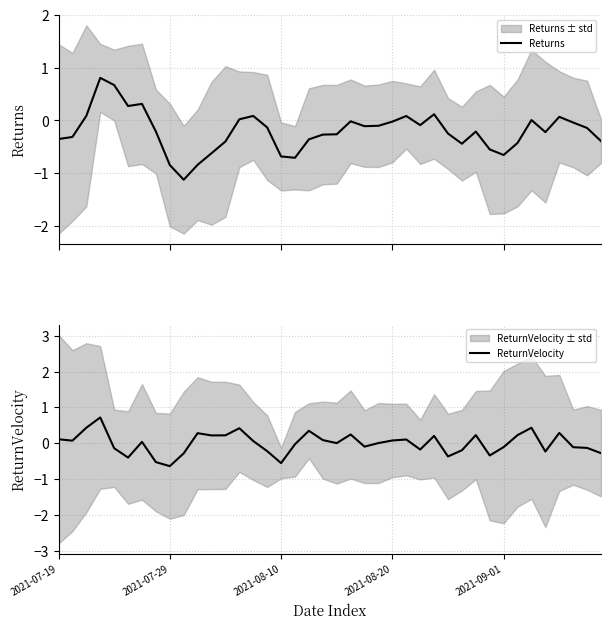

What is the spread (max minus min) of values at 10?

1.1